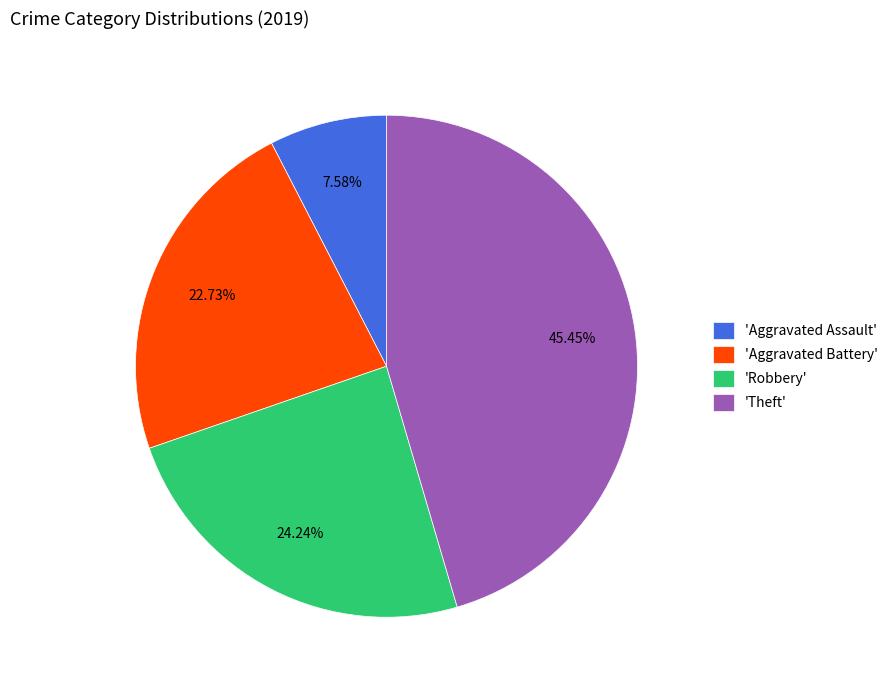

Which slice is the largest?

'Theft'